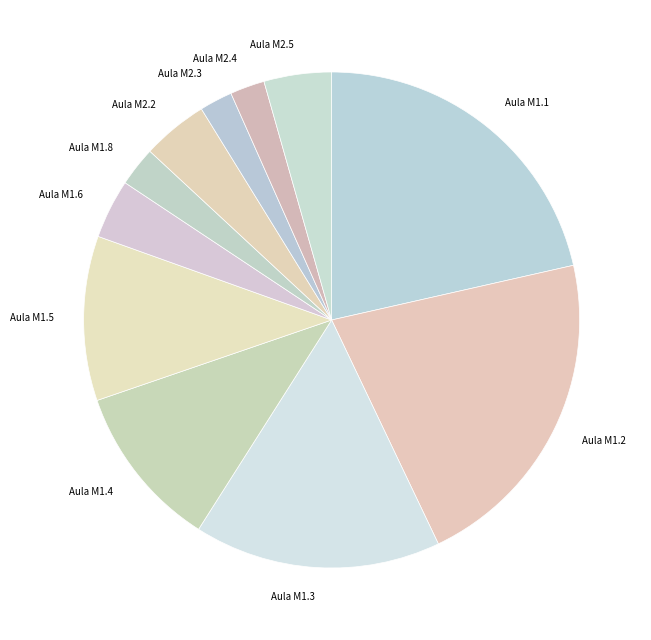

The Aula M2.2 slice represents 4% of the pie. True or false?

True